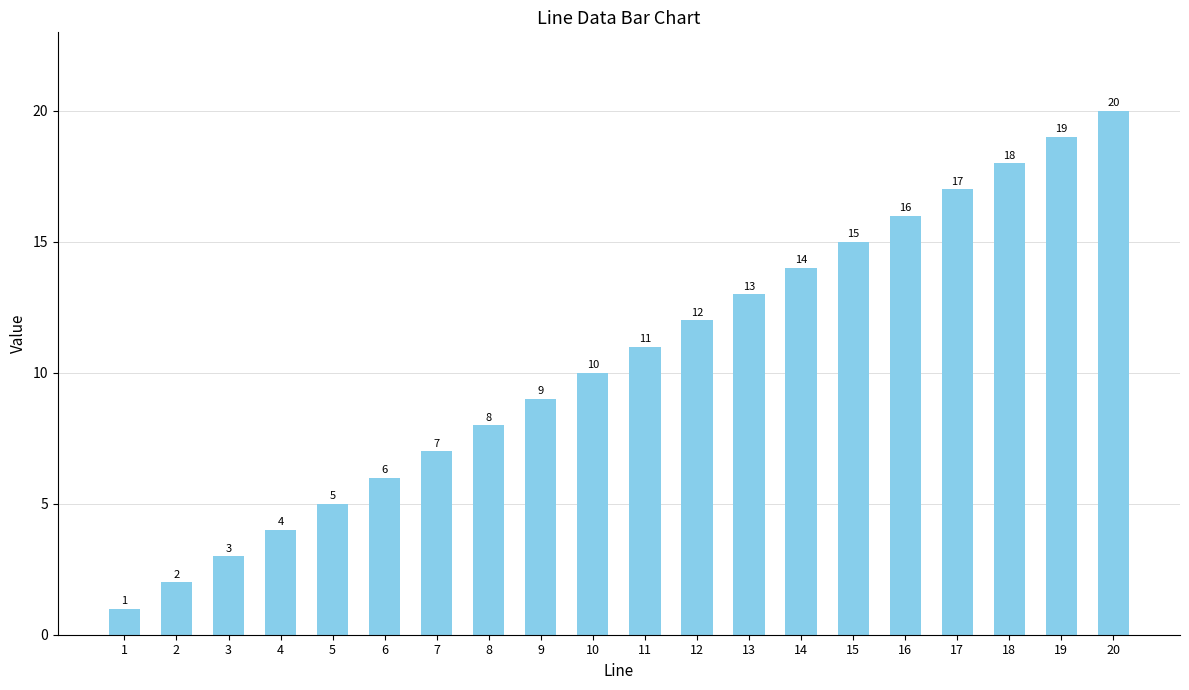

What is the sum of the values at 12 and 9?

21